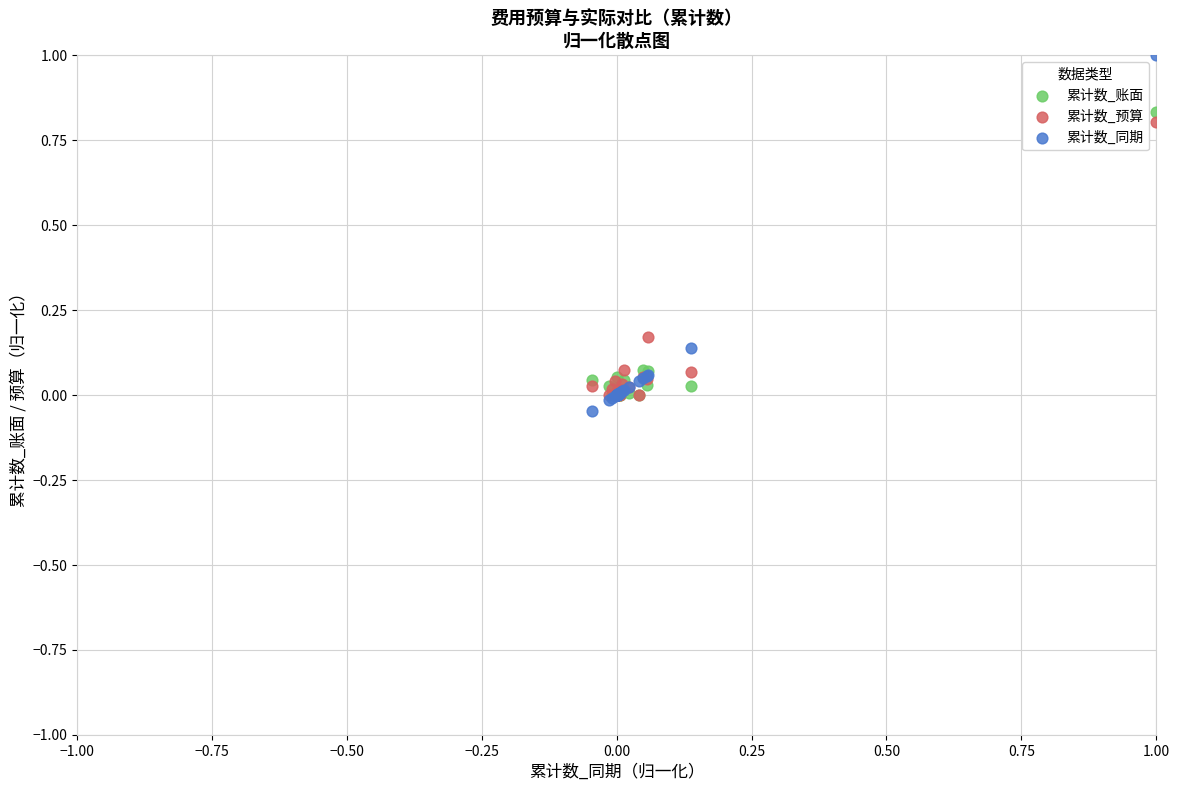

Which series contains the lowest Y value?

累计数_同期